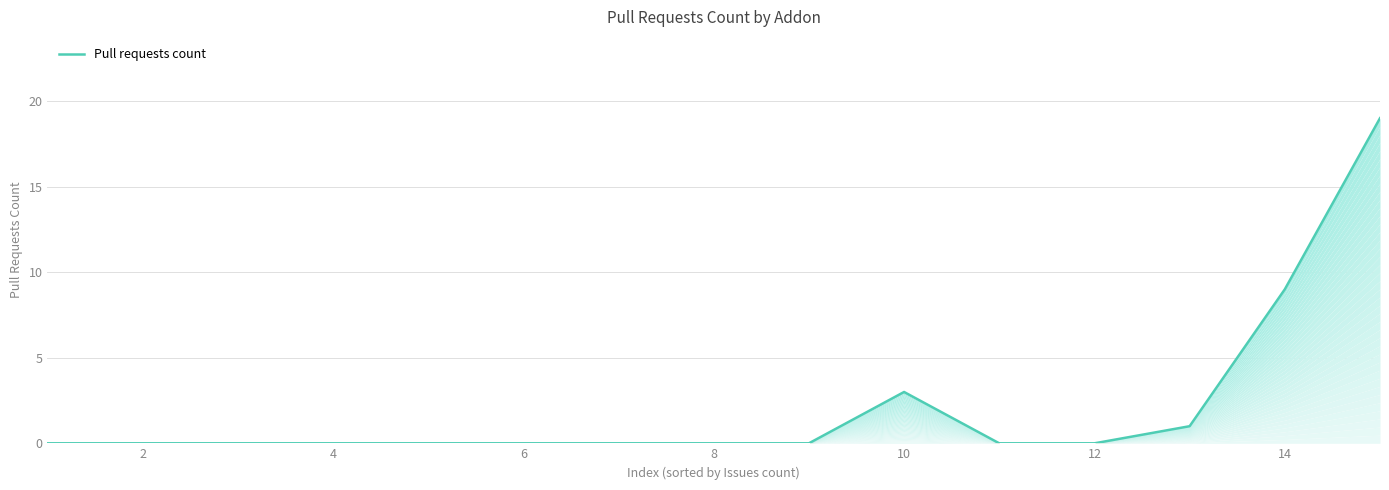

How many lines are shown in the chart?

1